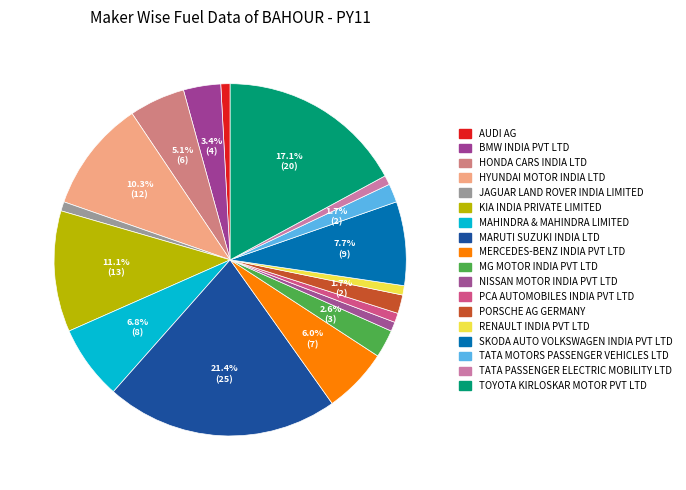

How many segments does this pie chart have?

18